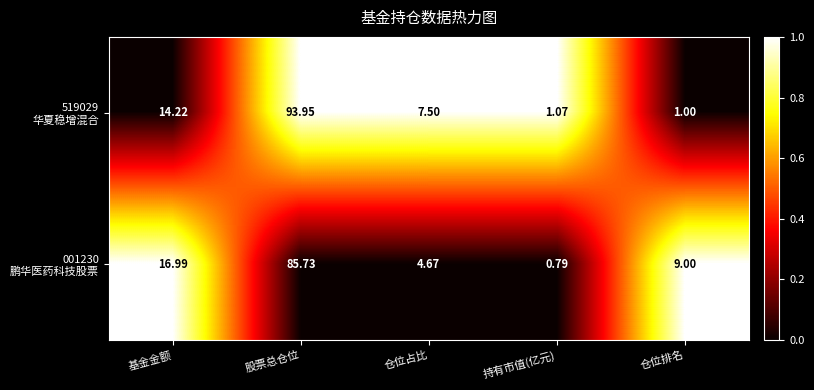

At which category is the sum across all series the highest?

股票总仓位